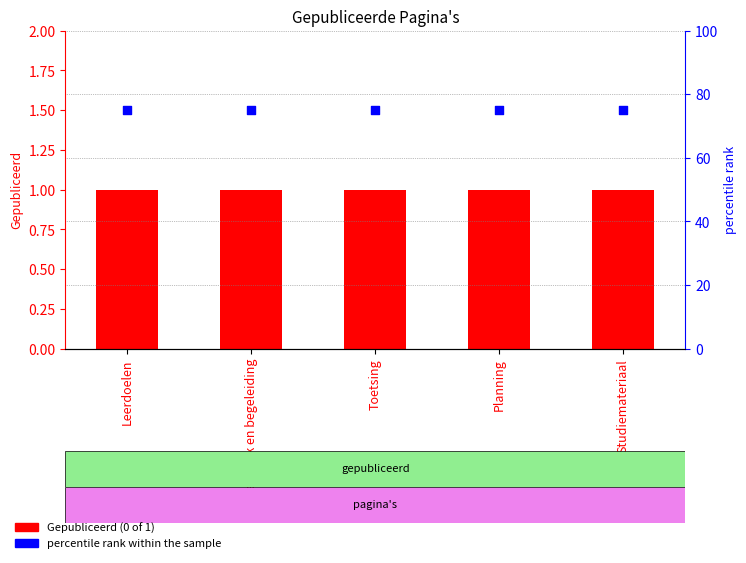

Which series has the largest Y range (max minus min)?

Gepubliceerd (0 of 1)